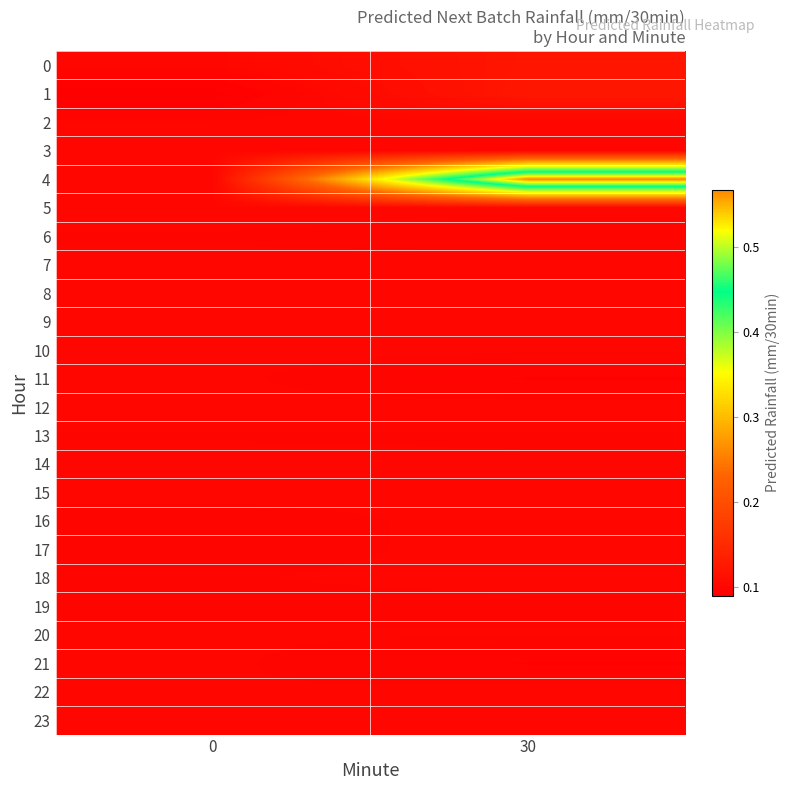

At 30, list the series in order from largest to smallest.

4, 1, 0, 2, 12, 22, 3, 7, 23, 8, 5, 16, 17, 18, 10, 15, 14, 9, 20, 13, 19, 6, 11, 21